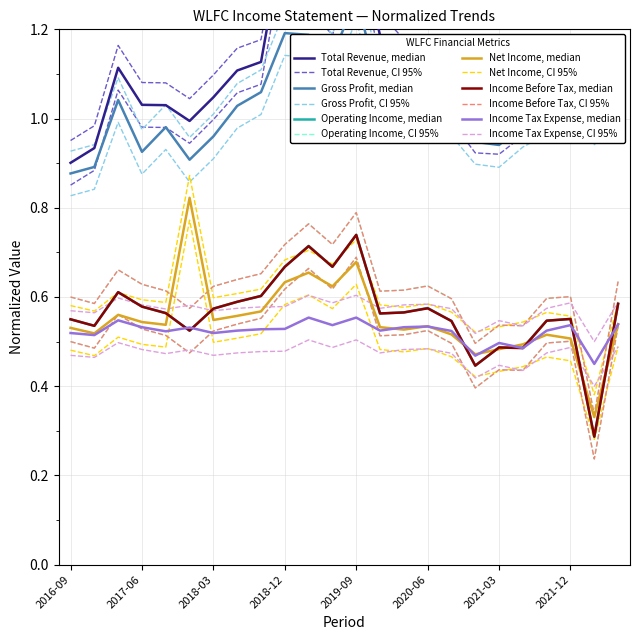

What is the value of the Income Before Tax point at the 16th from the left?

0.6